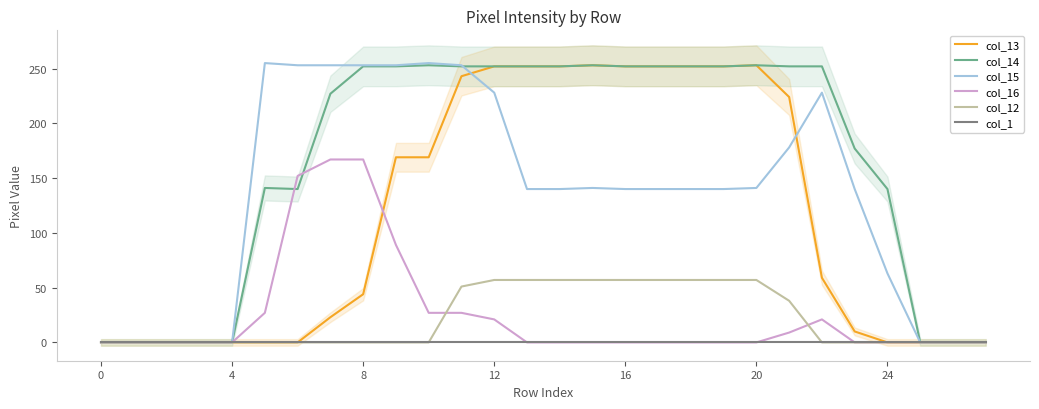

The col_12 series shows 0 at 0. True or false?

True